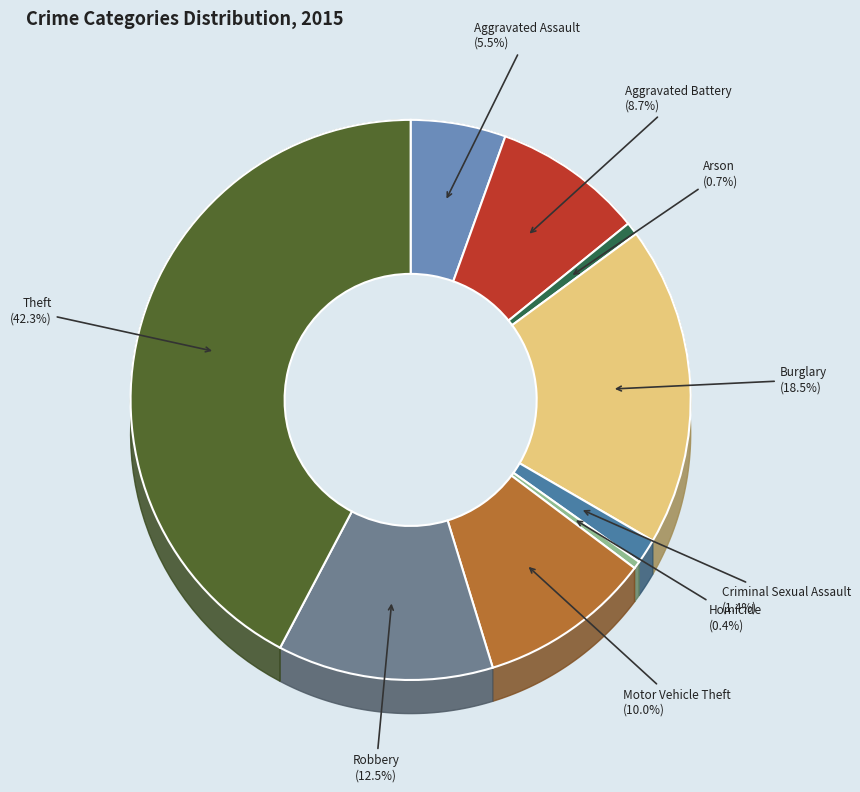

Count the number of slices in the pie.

9